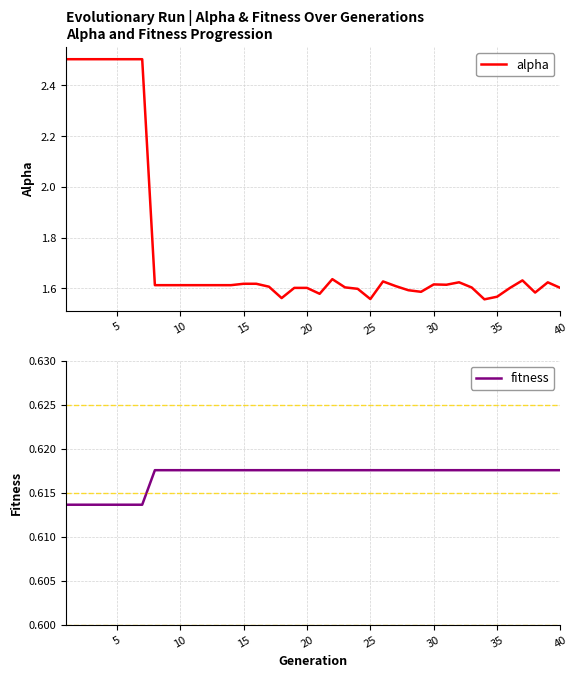

What are all the series names shown in the legend?

alpha, fitness